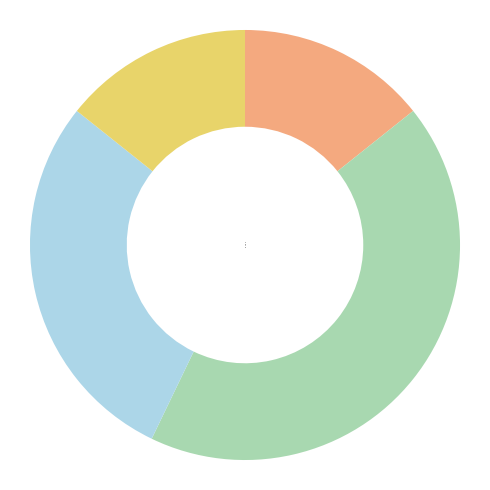

Which category has the biggest portion of the pie?

b